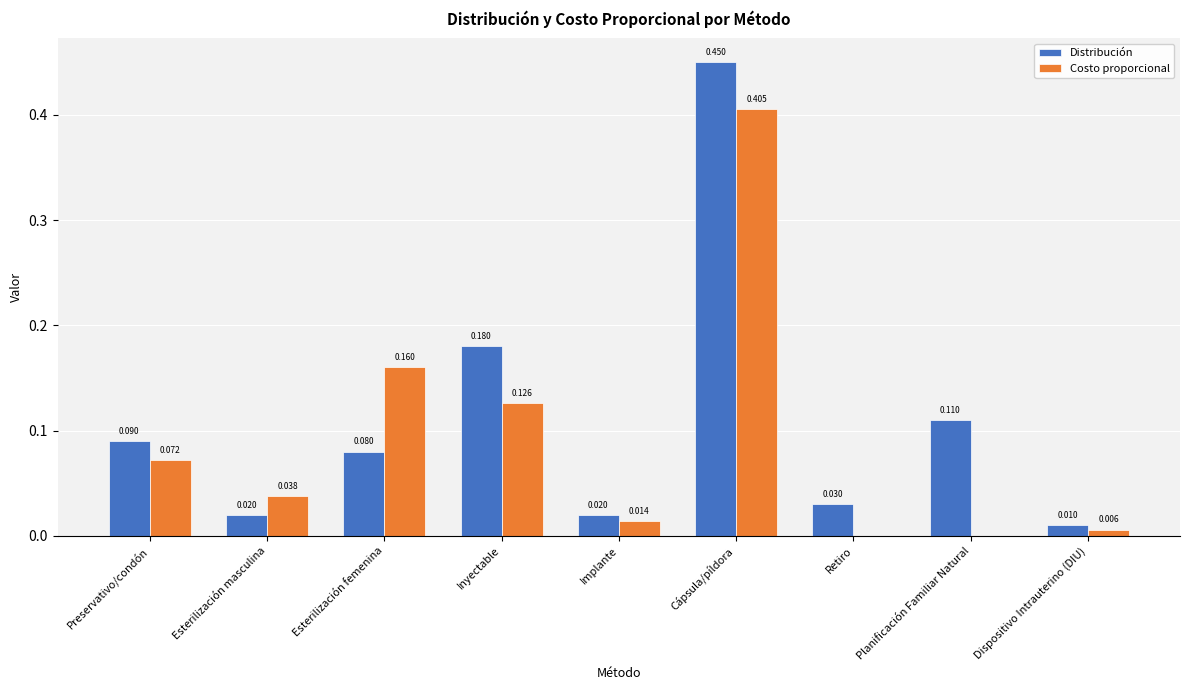

Which series changed the most between Inyectable and Planificación Familiar Natural?

Costo proporcional